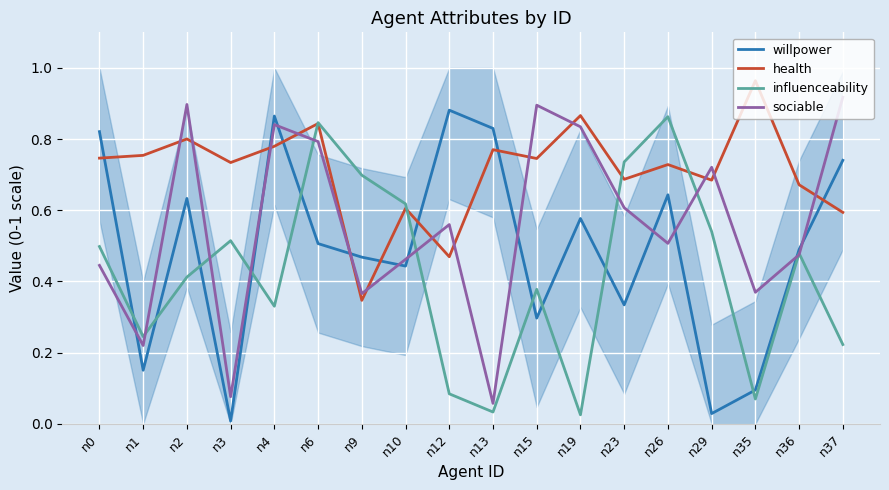

At how many categories does at least one series exceed 0?

18